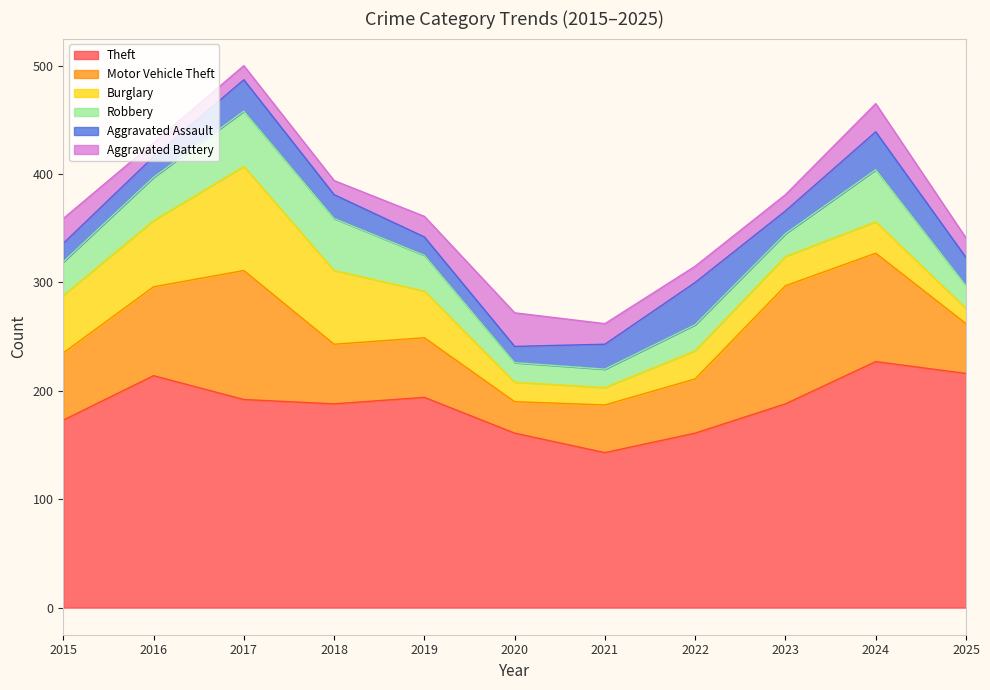

Reading left to right, what are all the values shown in this chart?

Theft: 2015=173	2016=214	2017=192	2018=188	2019=194	2020=161	2021=143	2022=161	2023=188	2024=227	2025=216
Motor Vehicle Theft: 2015=62	2016=82	2017=119	2018=55	2019=55	2020=29	2021=44	2022=50	2023=109	2024=100	2025=46
Burglary: 2015=53	2016=61	2017=96	2018=68	2019=43	2020=18	2021=16	2022=26	2023=27	2024=29	2025=14
Robbery: 2015=31	2016=40	2017=51	2018=48	2019=33	2020=18	2021=17	2022=24	2023=21	2024=48	2025=21
Aggravated Assault: 2015=17	2016=19	2017=29	2018=22	2019=17	2020=15	2021=23	2022=39	2023=21	2024=35	2025=26
Aggravated Battery: 2015=23	2016=13	2017=13	2018=13	2019=19	2020=31	2021=19	2022=15	2023=15	2024=26	2025=18